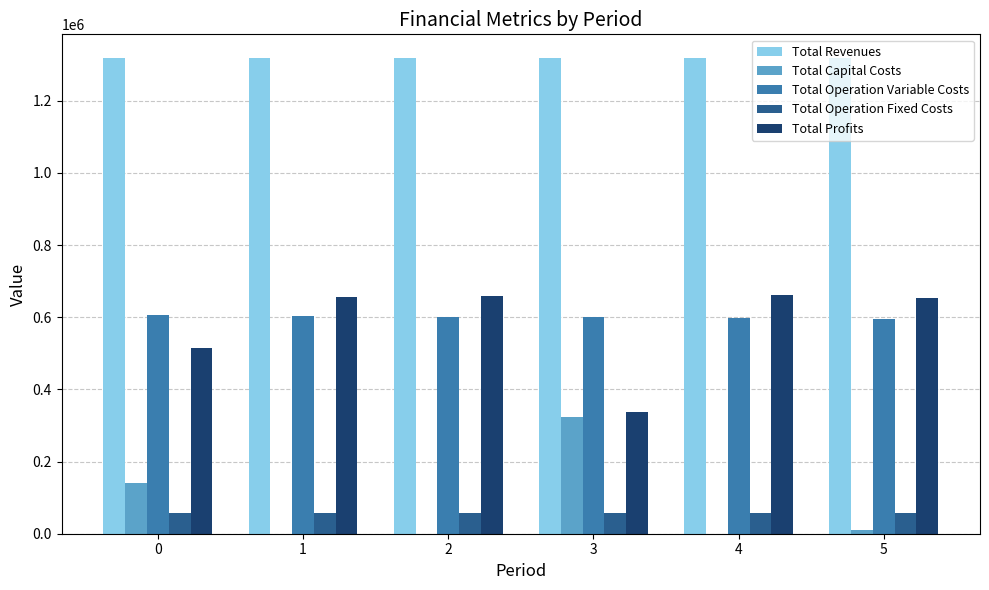

The value of Total Operation Variable Costs at 0 is 403480.4. True or false?

False